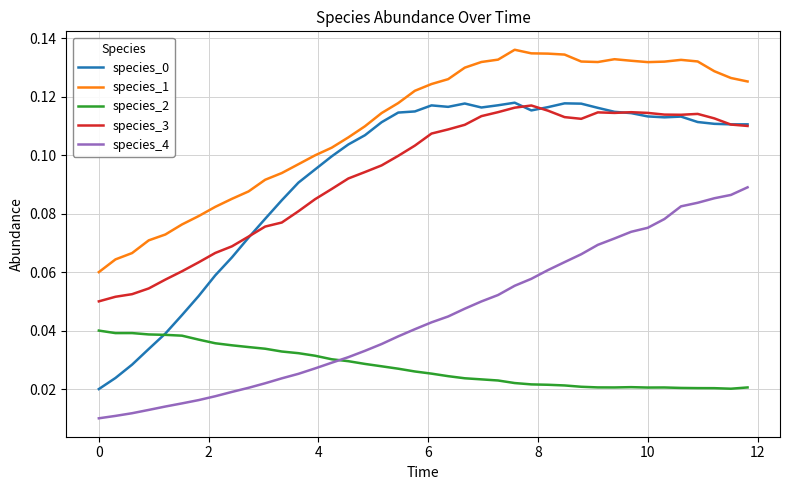

True or false: species_3 and species_1 cross at least once.

False